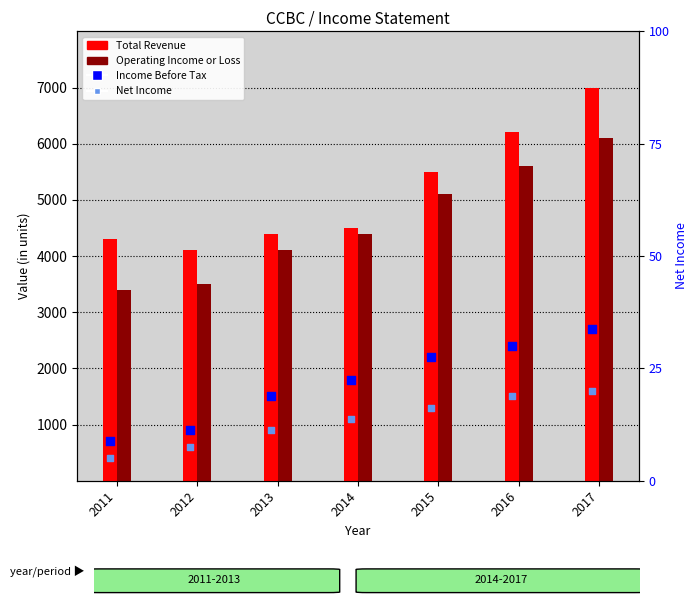

Which series reaches the minimum Y coordinate?

Net Income